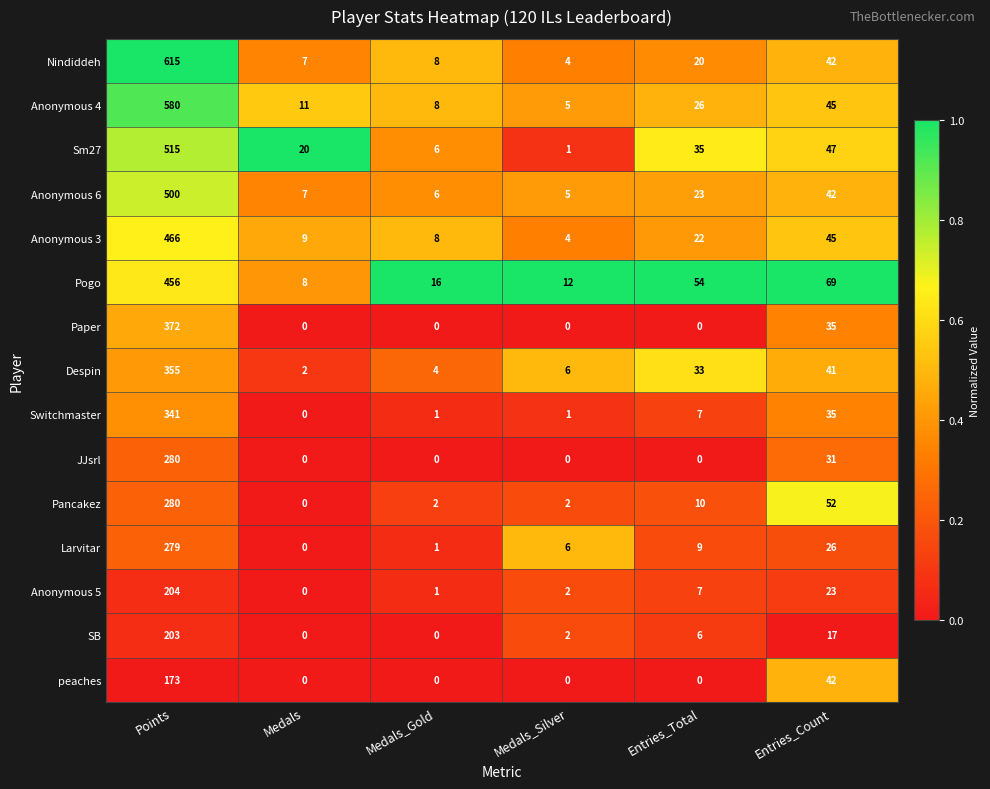

At how many categories does at least one series exceed 0?

6